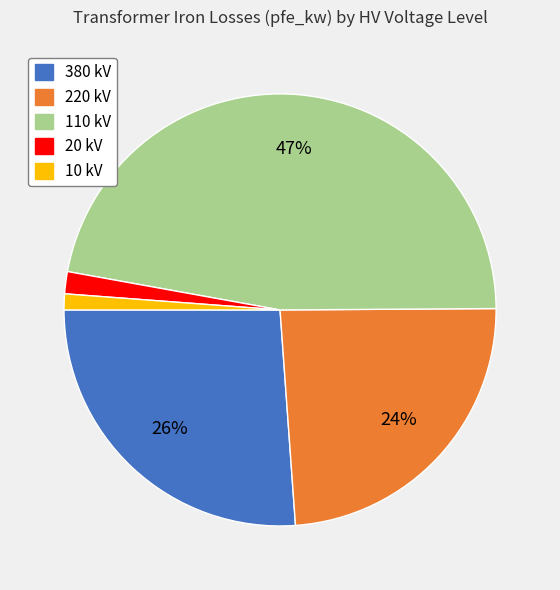

To the nearest percent, what is the difference between the largest and smallest slice percentages?

46%